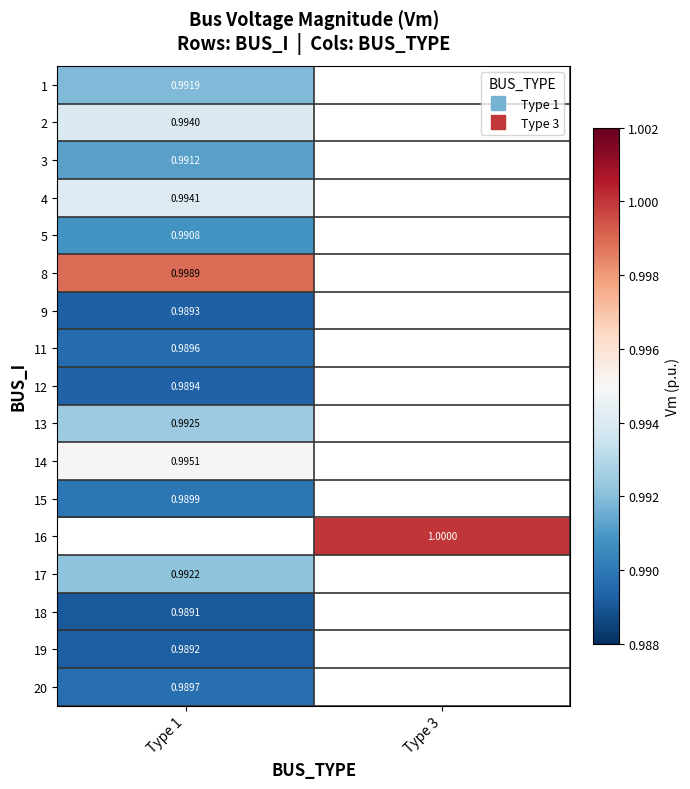

What is the greatest value displayed?

1.0